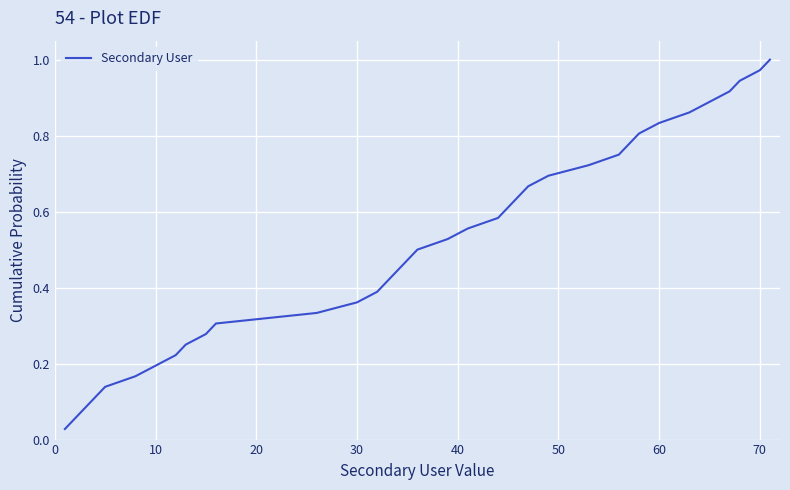

Does the chart display data point markers on the line(s)?

No